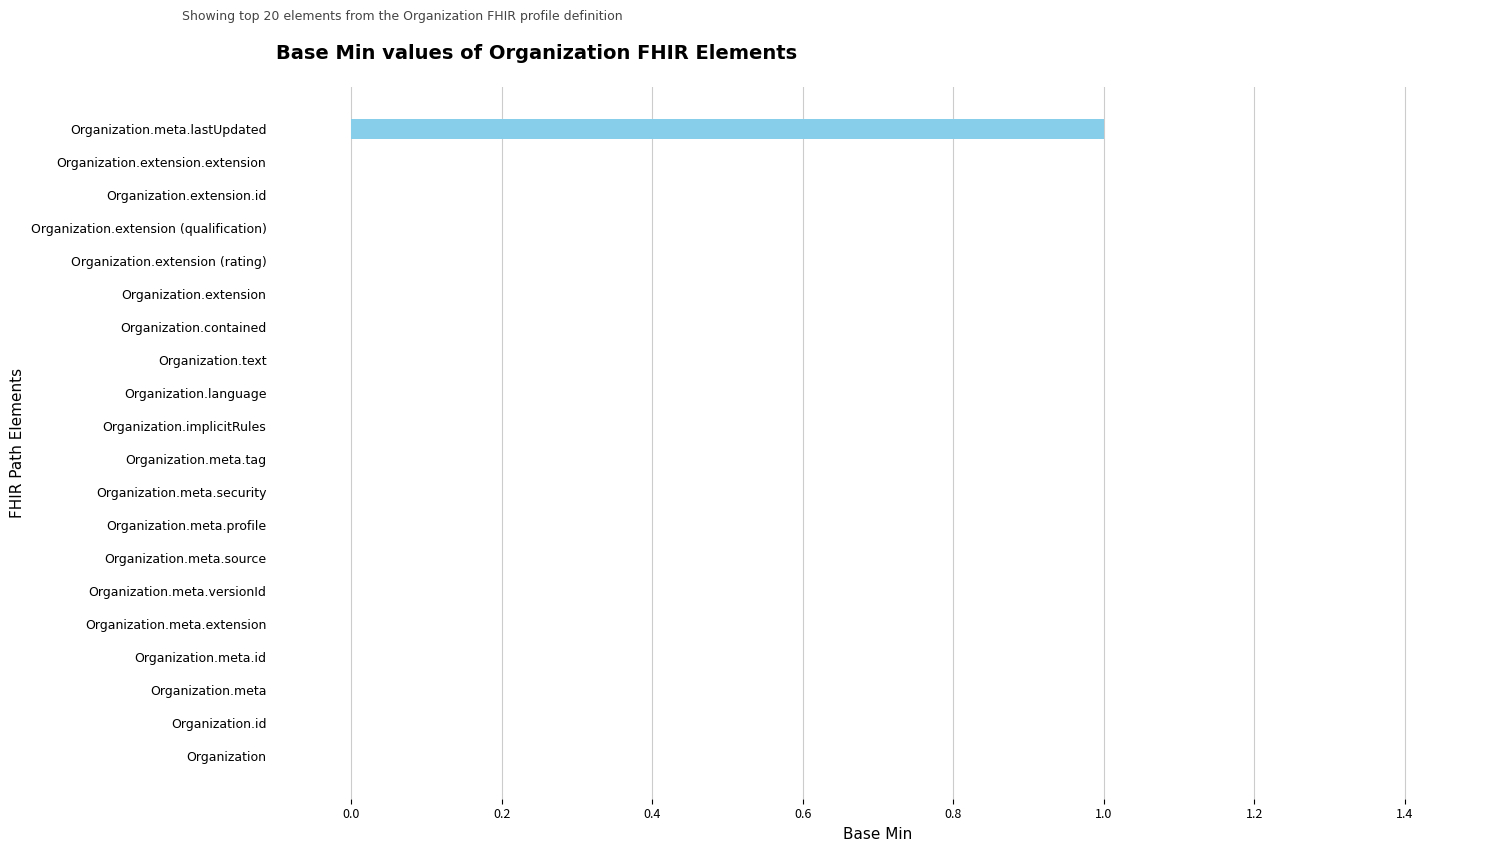

Which label corresponds to the largest value in the chart?

Organization.meta.lastUpdated